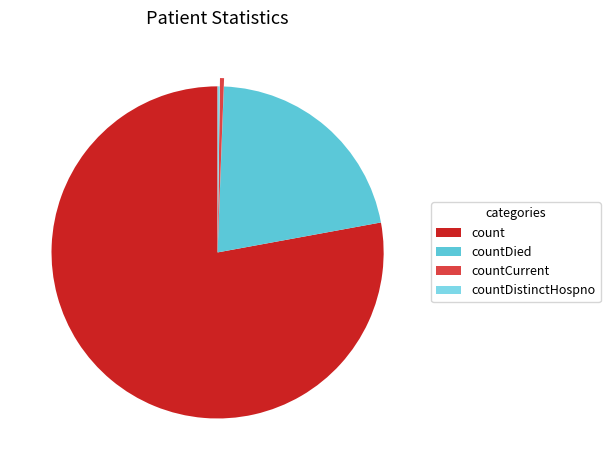

Which slice is the largest?

count